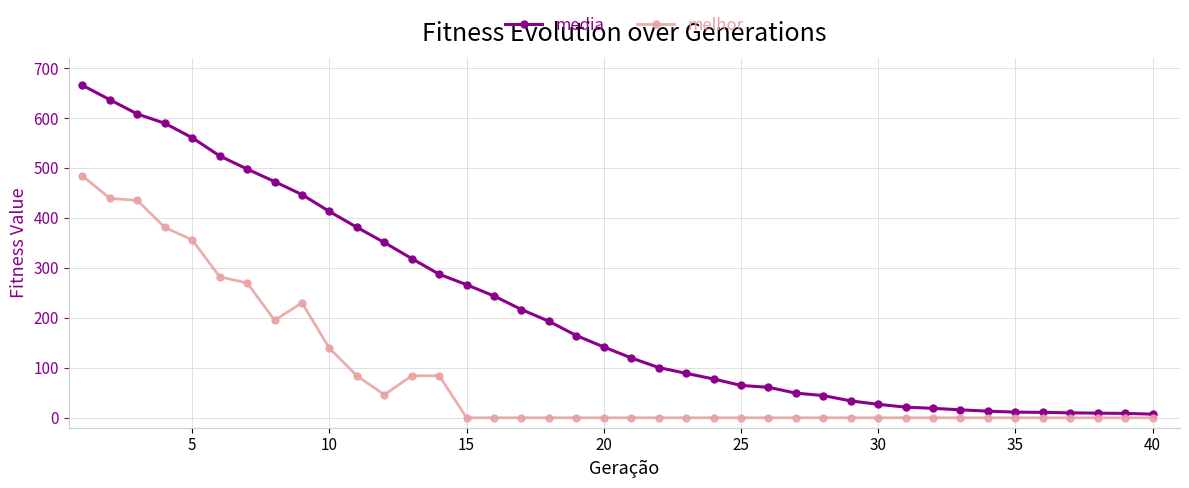

List the series in order of their overall mean, lowest first.

melhor, media